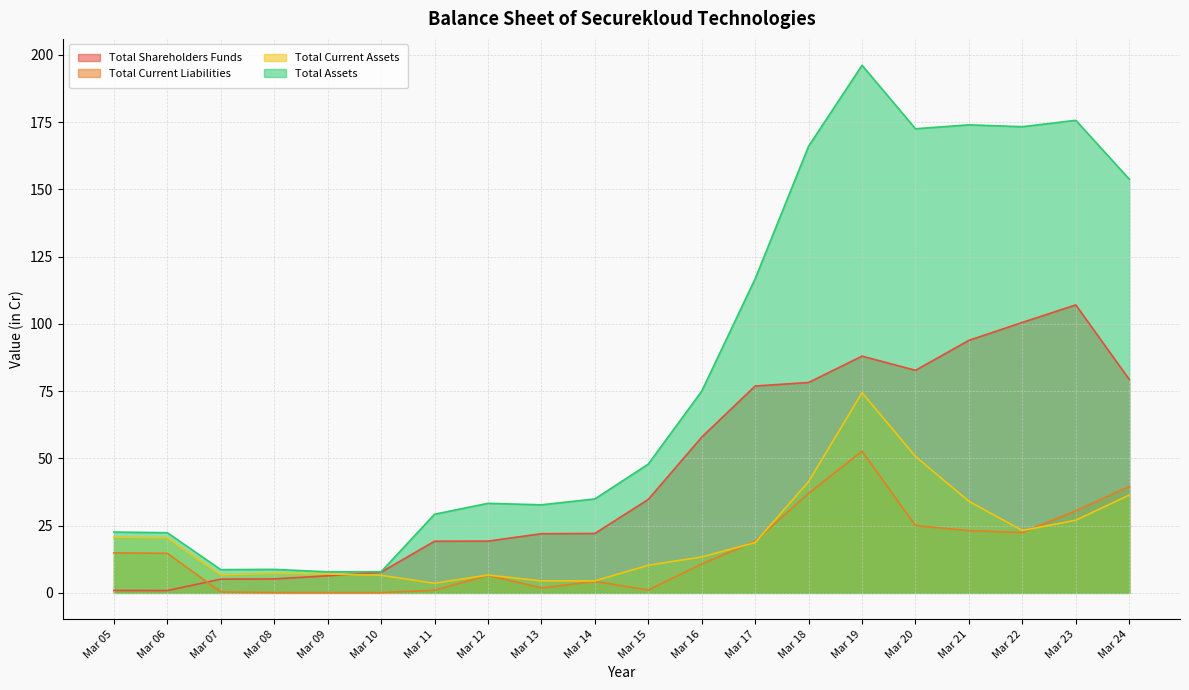

What is the total value across all series at Mar 20?

330.9